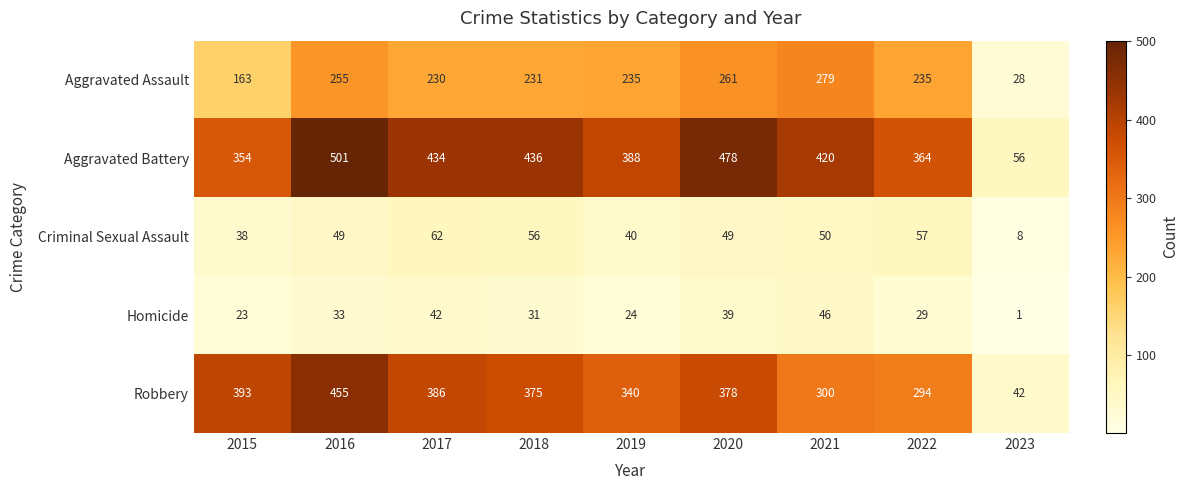

How many data points in Criminal Sexual Assault are less than 49?

3